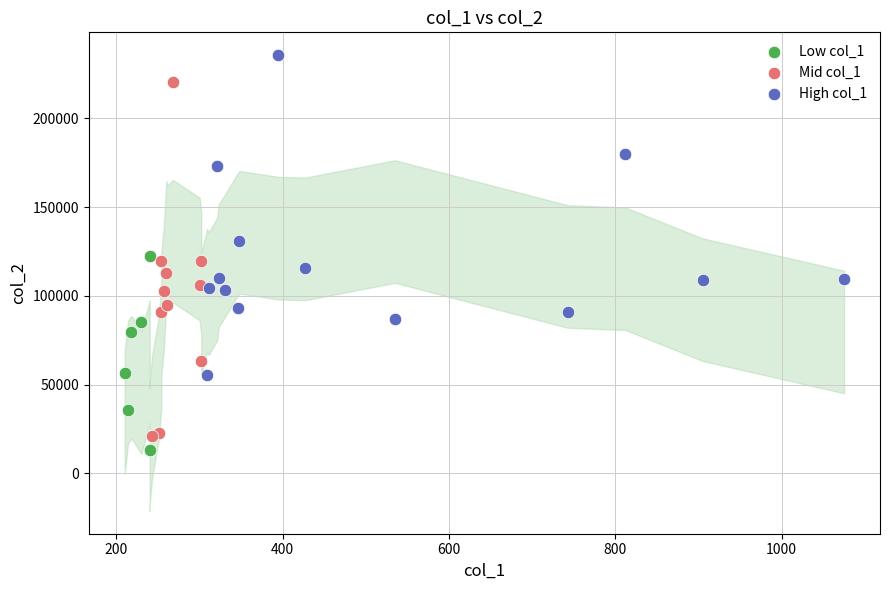

What are all the series names shown in the legend?

Low col_1, Mid col_1, High col_1